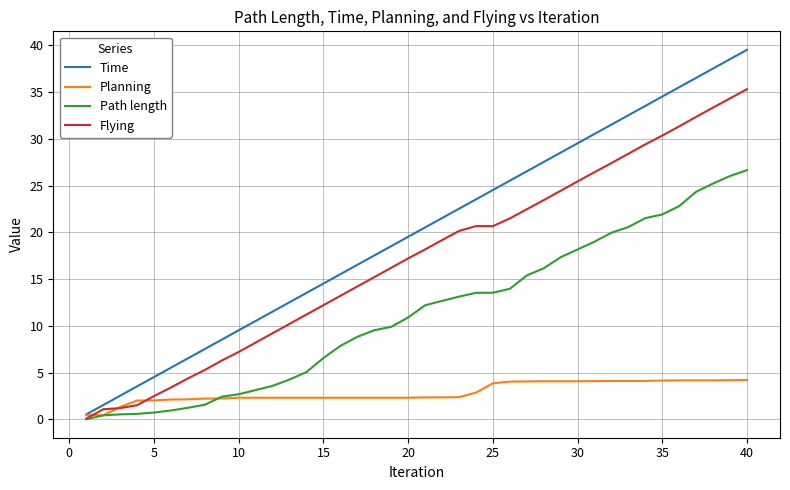

Rank the series by their maximum value, from lowest to highest.

Planning, Path length, Flying, Time